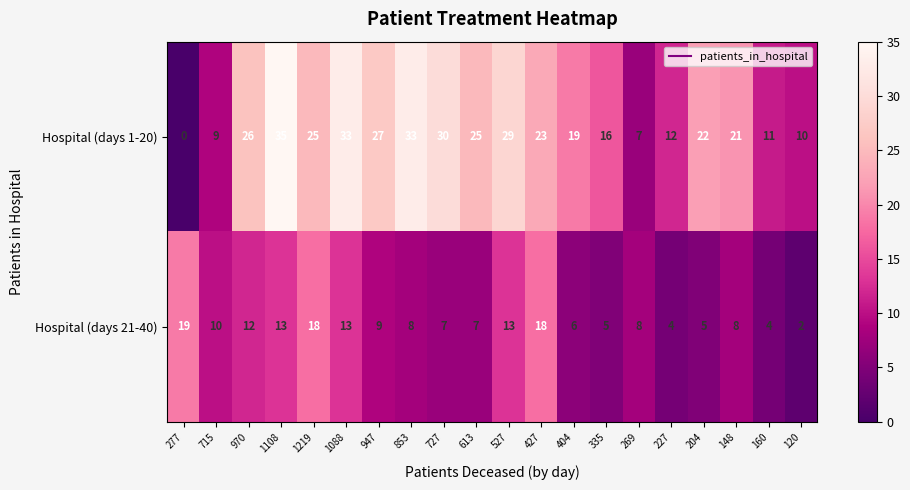

Read the Hospital (days 1-20) value at 148, to the nearest 5.

20